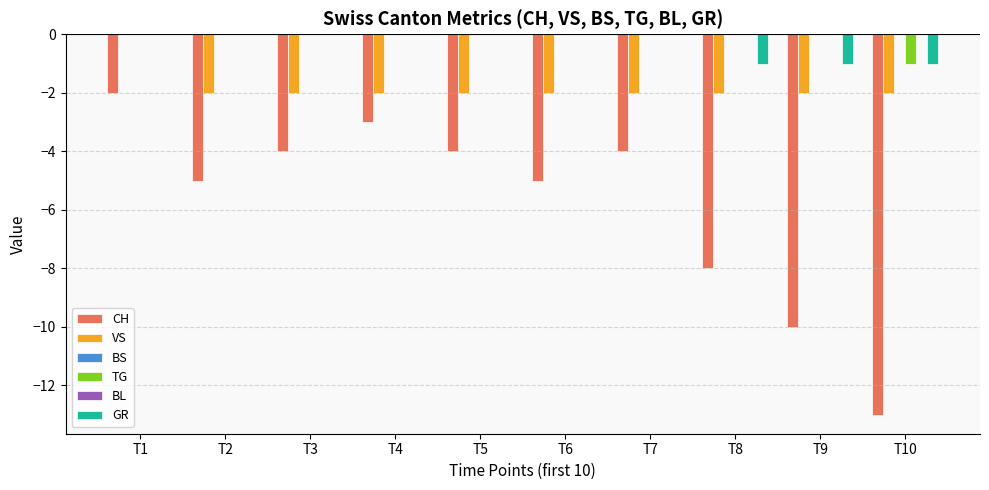

Reading left to right, transcribe all the data shown in this chart.

CH: -2	-5	-4	-3	-4	-5	-4	-8	-10	-13
VS: 0	-2	-2	-2	-2	-2	-2	-2	-2	-2
BS: 0	0	0	0	0	0	0	0	0	0
TG: 0	0	0	0	0	0	0	0	0	-1
BL: 0	0	0	0	0	0	0	0	0	0
GR: 0	0	0	0	0	0	0	-1	-1	-1